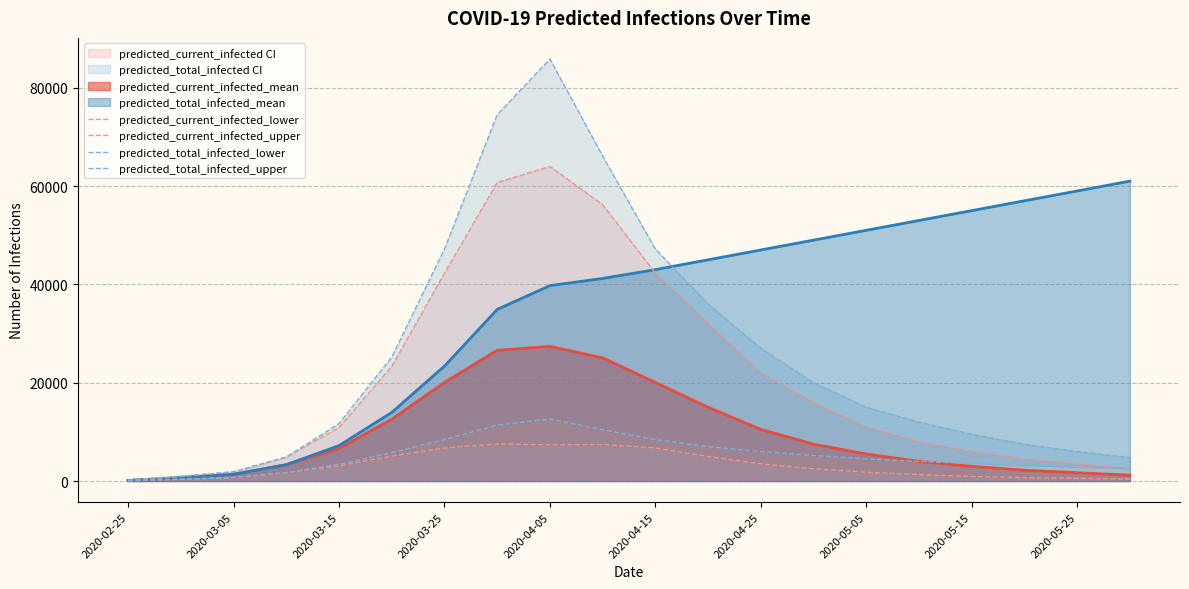

Does the chart display data point markers on the line(s)?

No